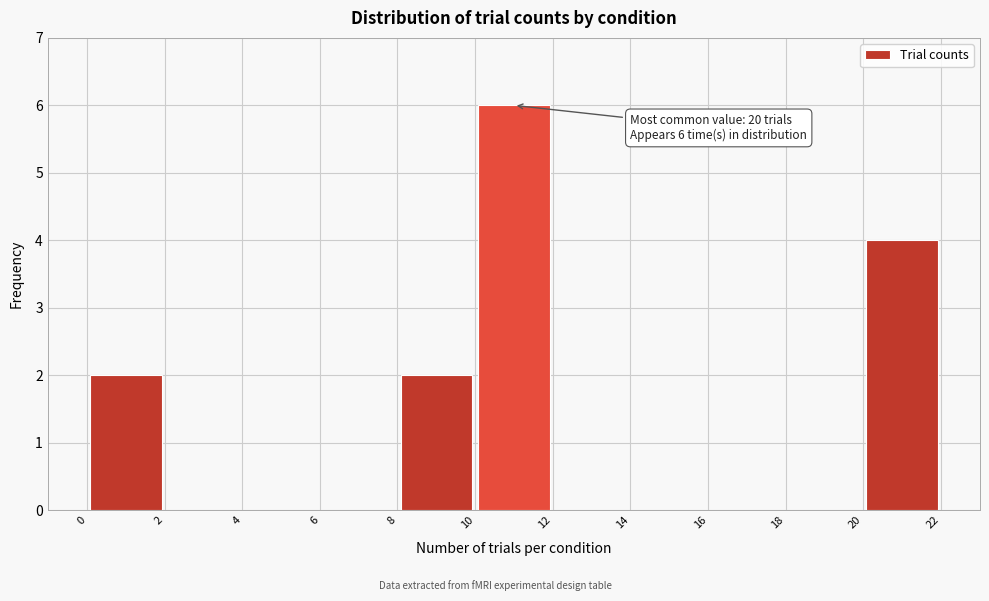

Which range on the x-axis has the tallest bar?

10 to 12